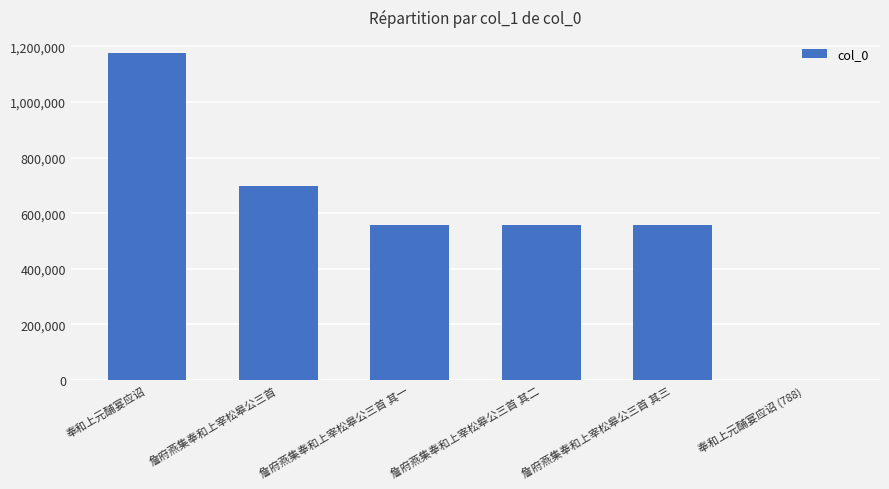

Which label corresponds to the largest value in the chart?

奉和上元酺宴应诏